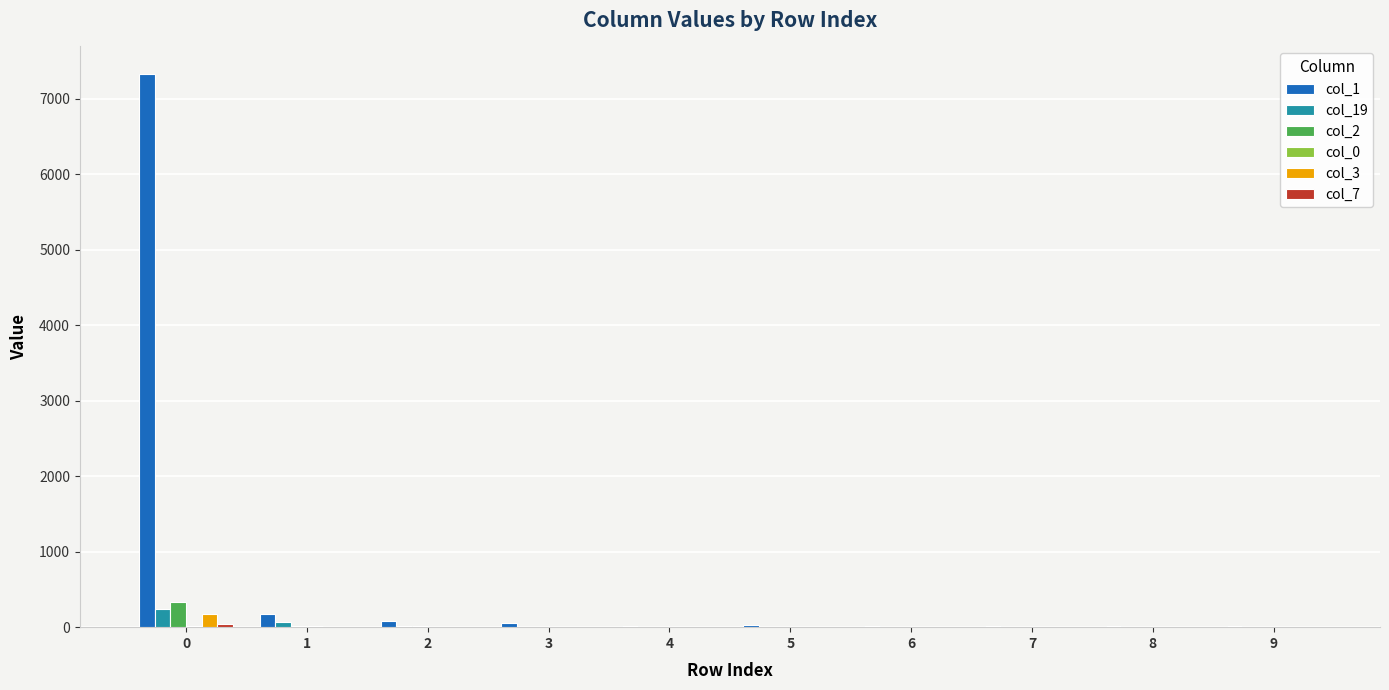

Which series has the largest total across all categories?

col_1